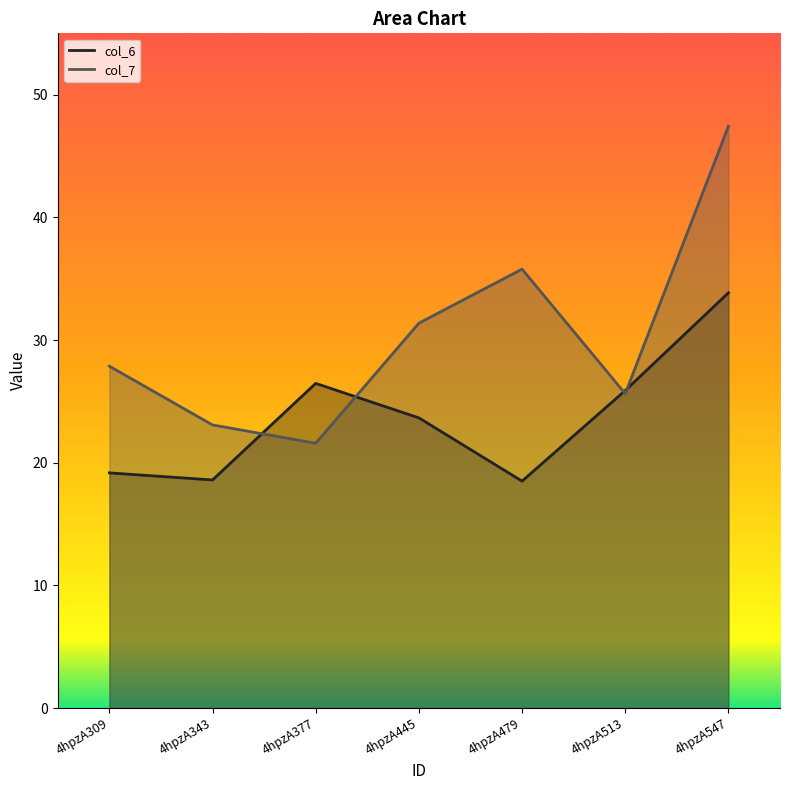

Which series has the largest range (max minus min)?

col_7